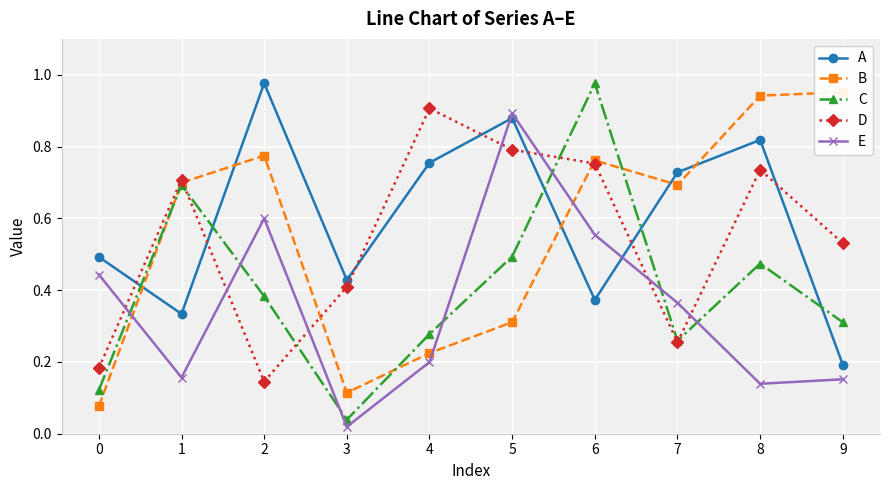

What is the average value of the B series?

0.6